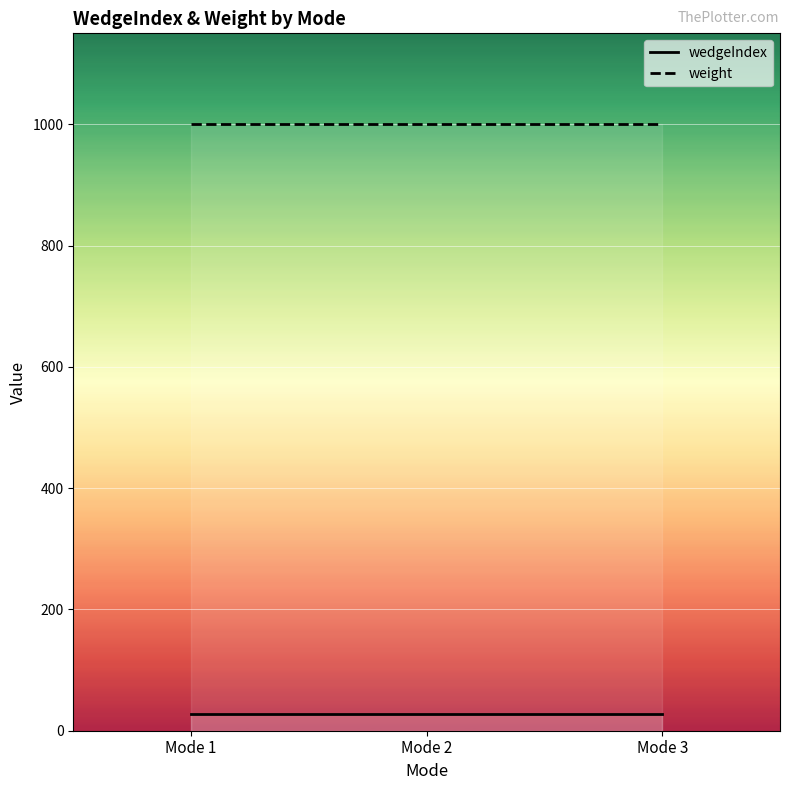

What are all the series names shown in the legend?

wedgeIndex, weight